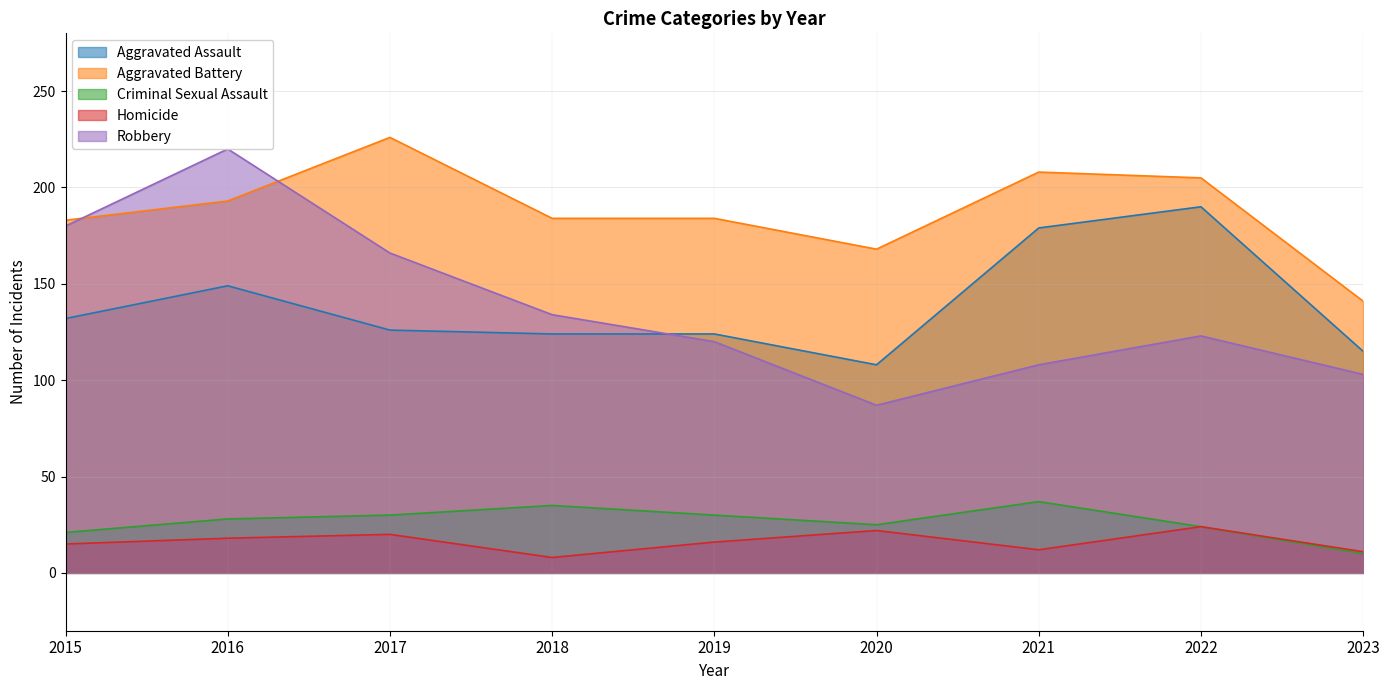

True or false: Aggravated Assault and Robbery cross at least once.

True